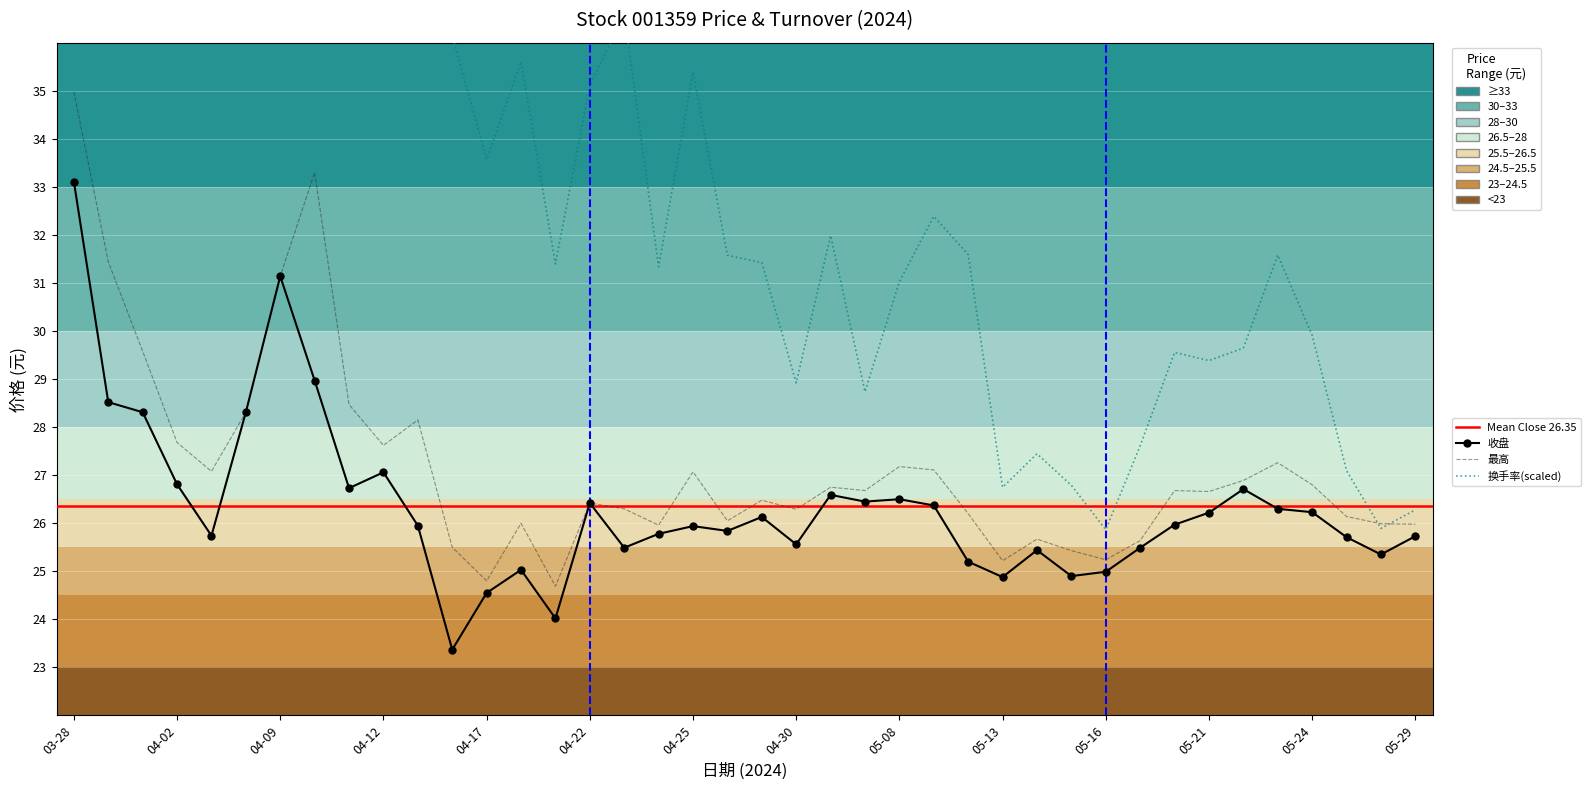

What is the lowest value of the 换手率 series?

25.9